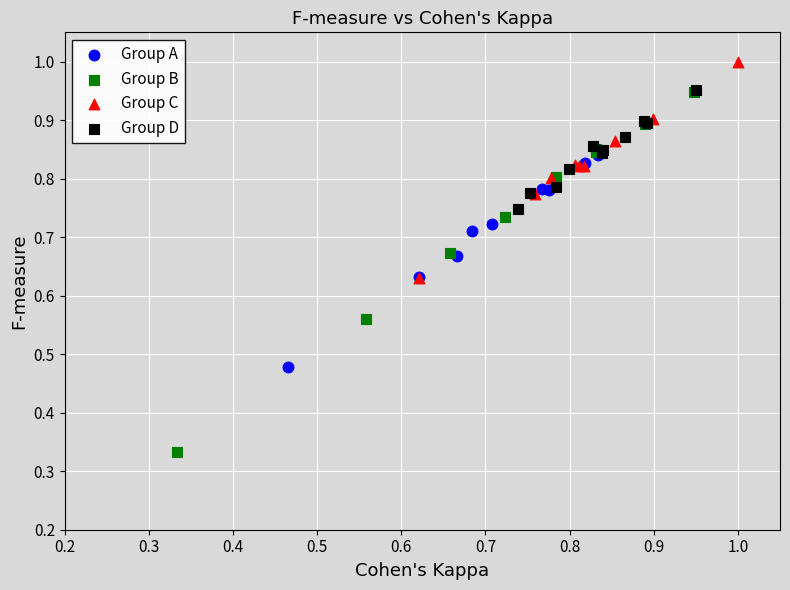

Which series has the largest Y range (max minus min)?

Group B